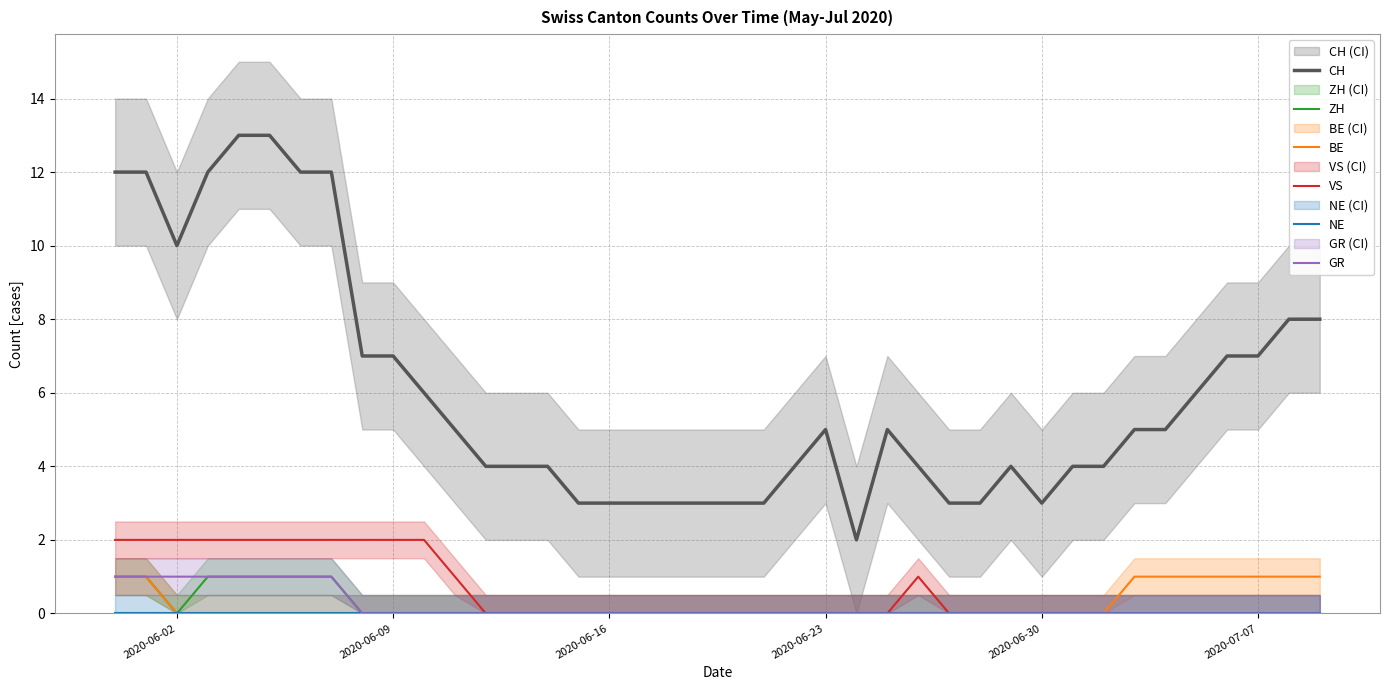

True or false: VS and CH intersect in this chart.

False